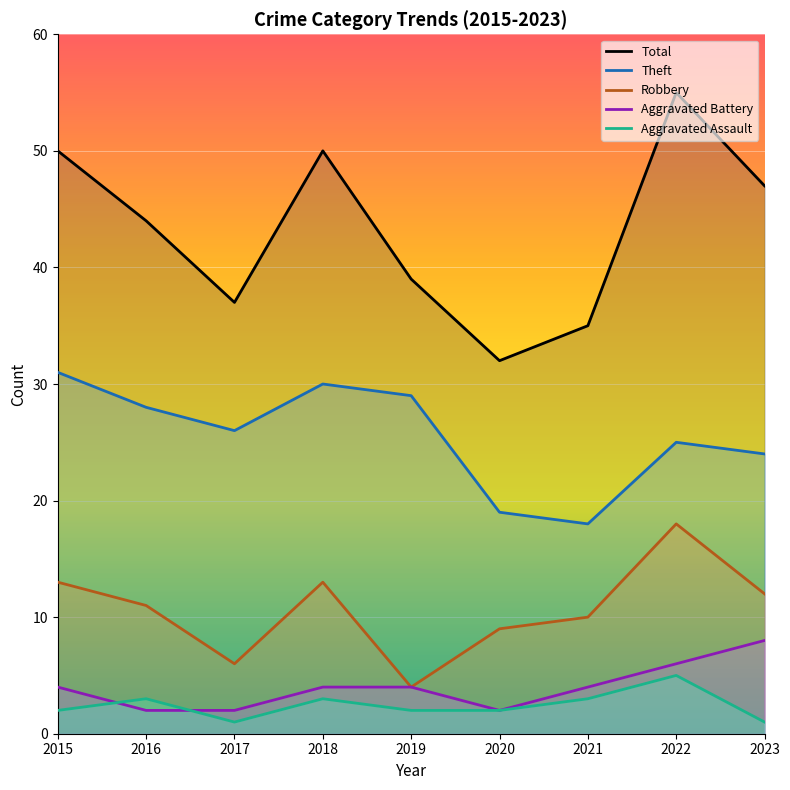

Where is the first local minimum for Aggravated Assault?

2017